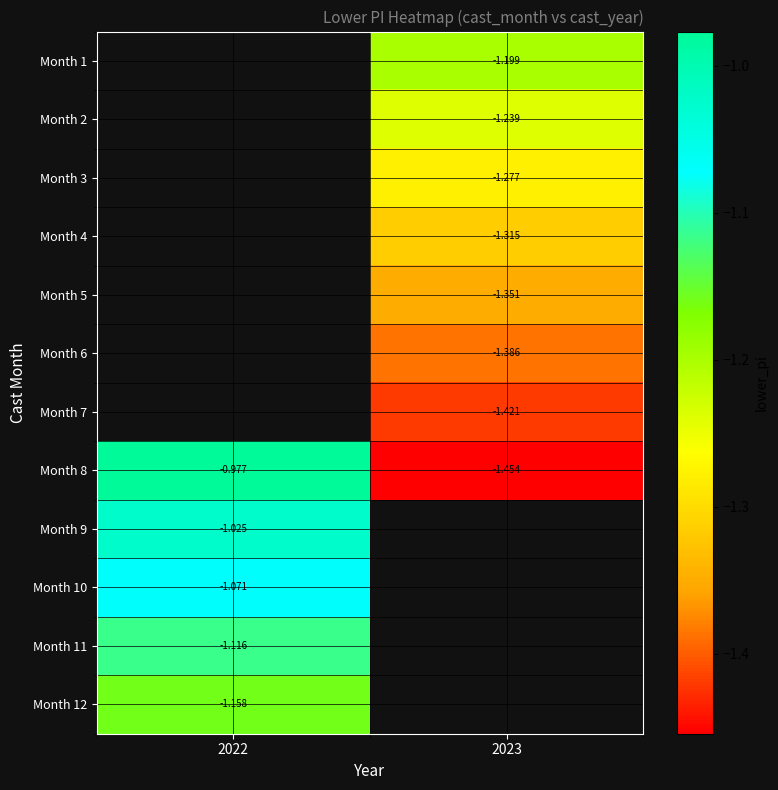

The value of Month 2 at 2023 is -0.8. True or false?

False